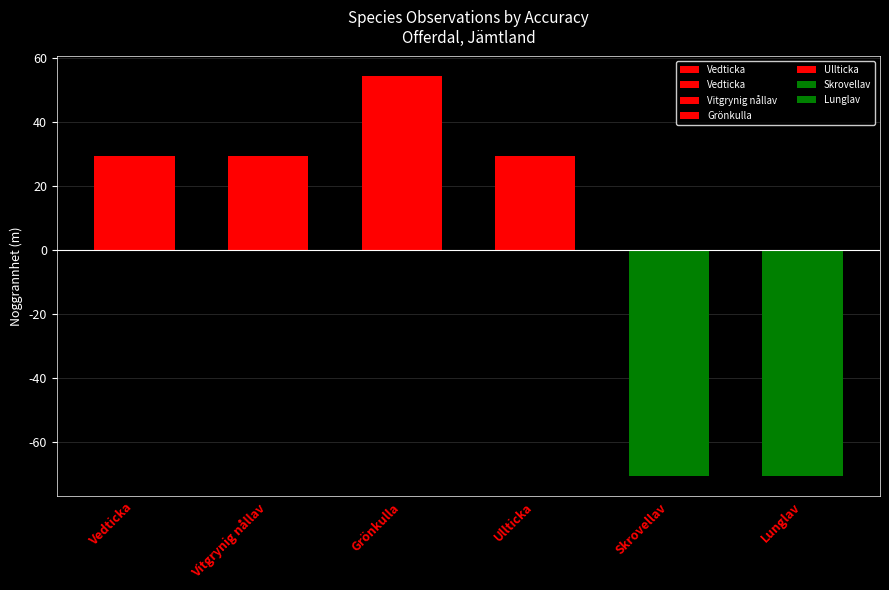

Rank the categories by value from lowest to highest.

Skrovellav, Lunglav, Vedticka, Vitgrynig nållav, Ullticka, Grönkulla